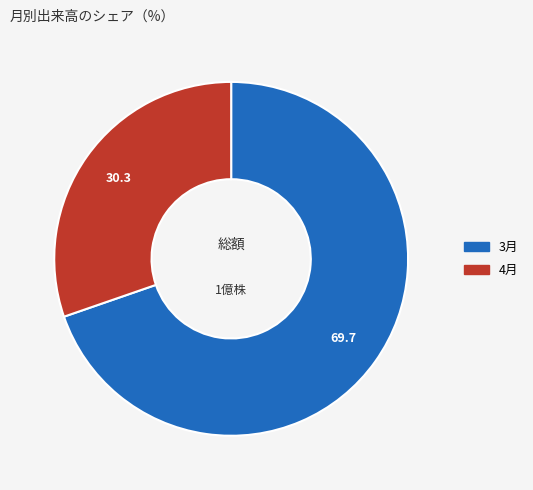

Is there any slice that represents more than half of the pie?

Yes